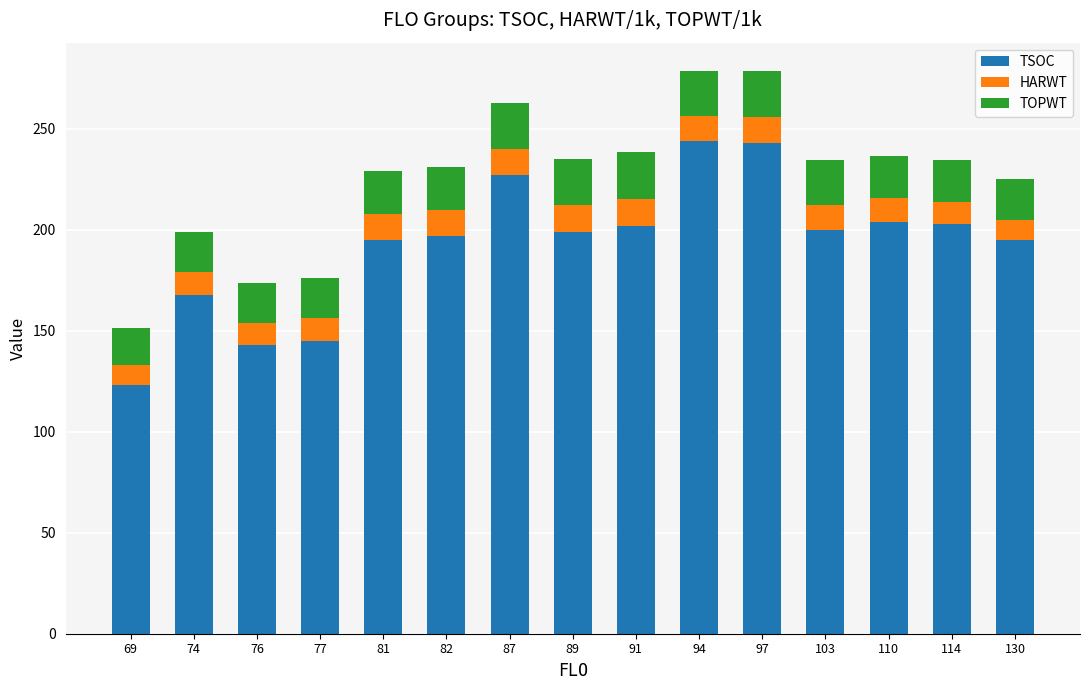

What are all the series names shown in the legend?

TSOC, HARWT, TOPWT